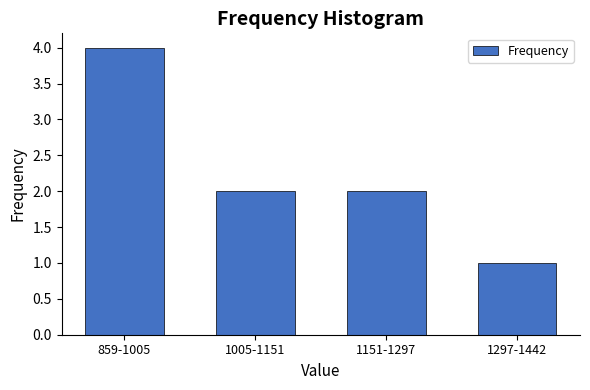

Reading right to left, extract all data points from this chart.

1297-1442=1	1151-1297=2	1005-1151=2	859-1005=4